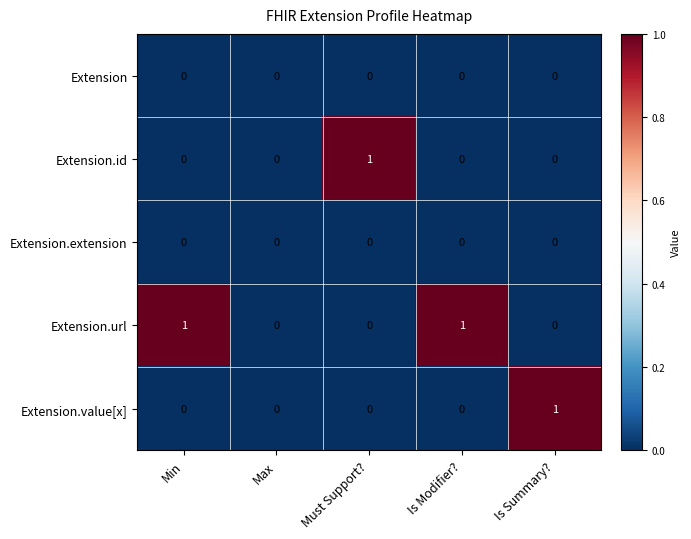

How many Extension.value[x] values are between 0 and 1?

5